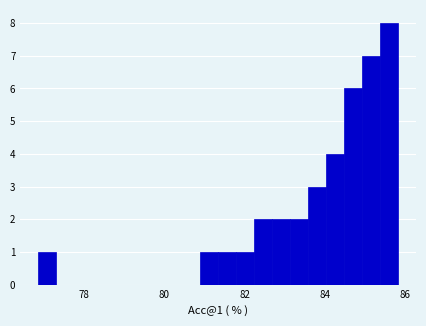

Around what value on the x-axis is the tallest bar? Give the approximate position of its centre, as read against the axis.

85.6